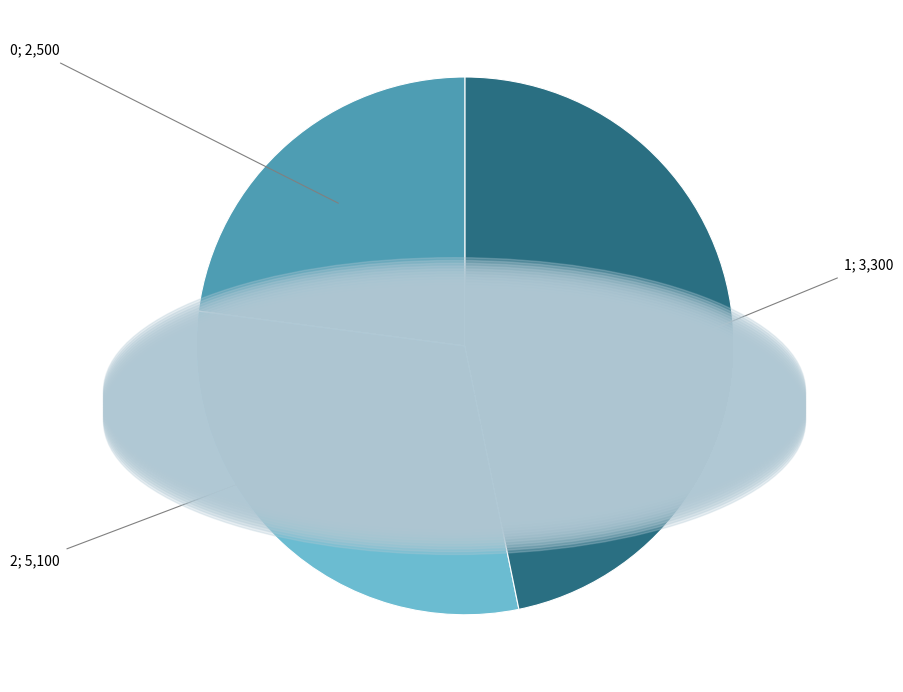

Does any single category account for the majority?

No